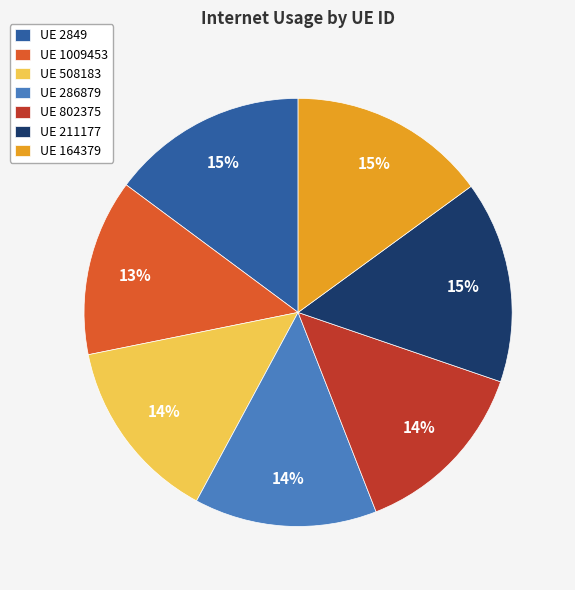

The UE 508183 slice represents 22% of the pie. True or false?

False